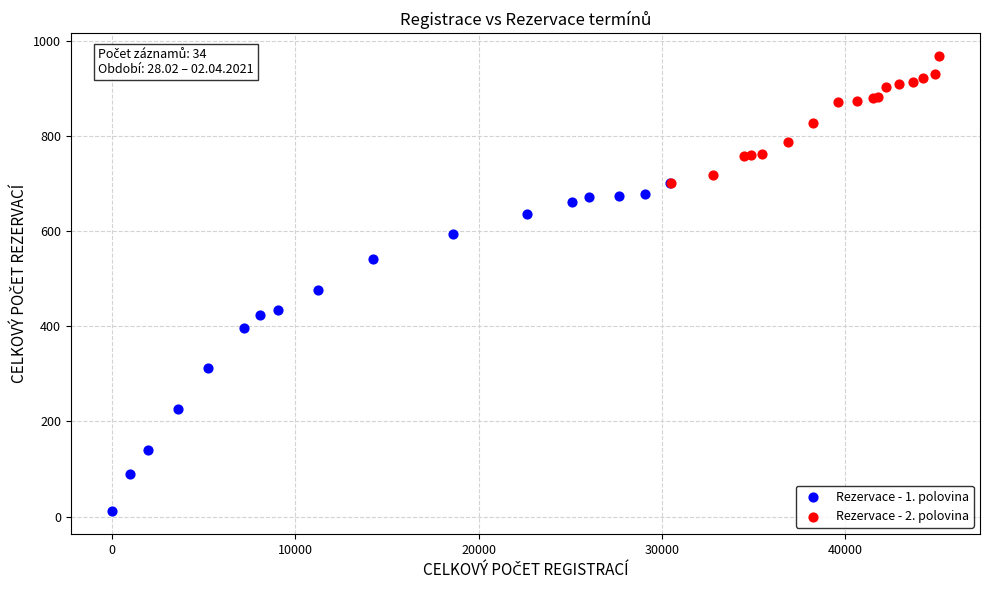

Which series has the largest Y range (max minus min)?

Rezervace - 1. polovina